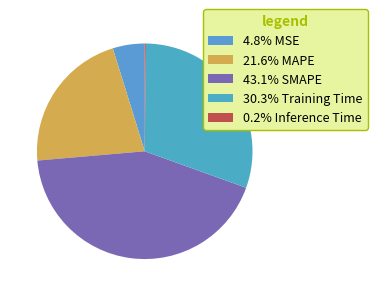

Rank the categories by value from lowest to highest.

Inference Time, MSE, MAPE, Training Time, SMAPE